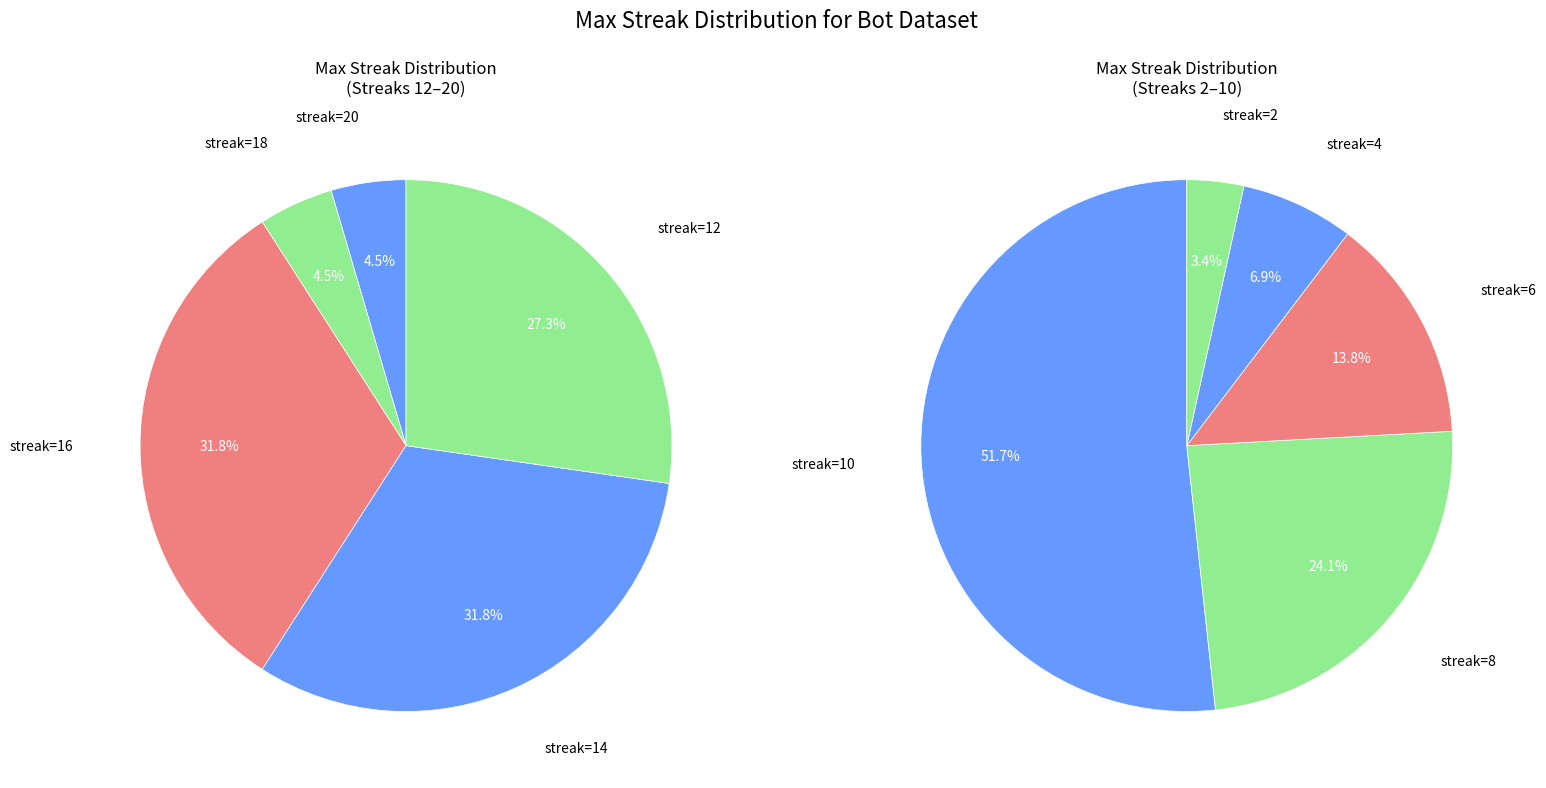

What portion of the pie excludes maxStreak_14?

86.3%